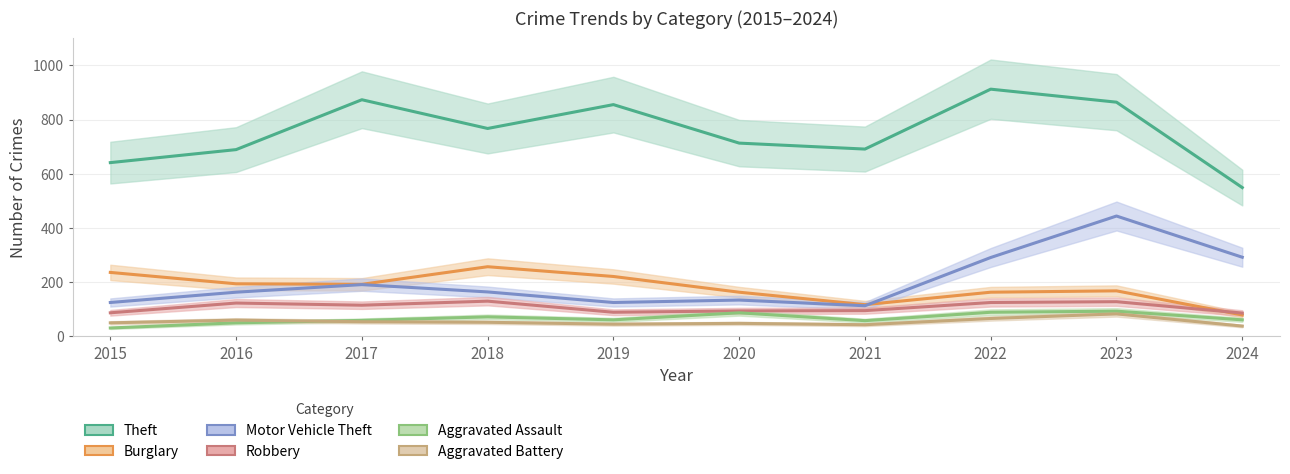

The Aggravated Battery series shows 99 at 2016. True or false?

False